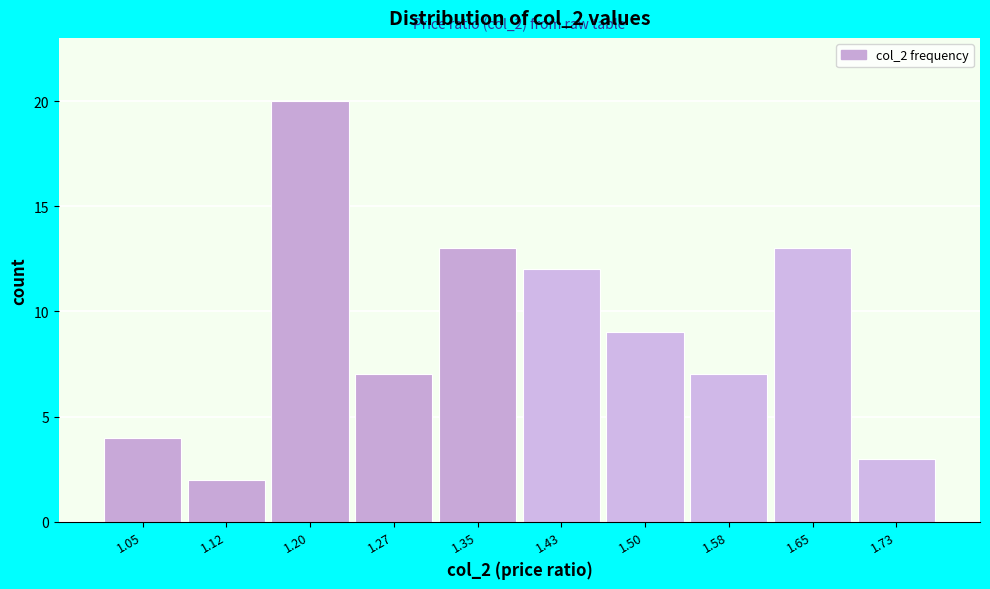

Reading right to left, extract all data points from this chart.

3	13	7	9	12	13	7	20	2	4